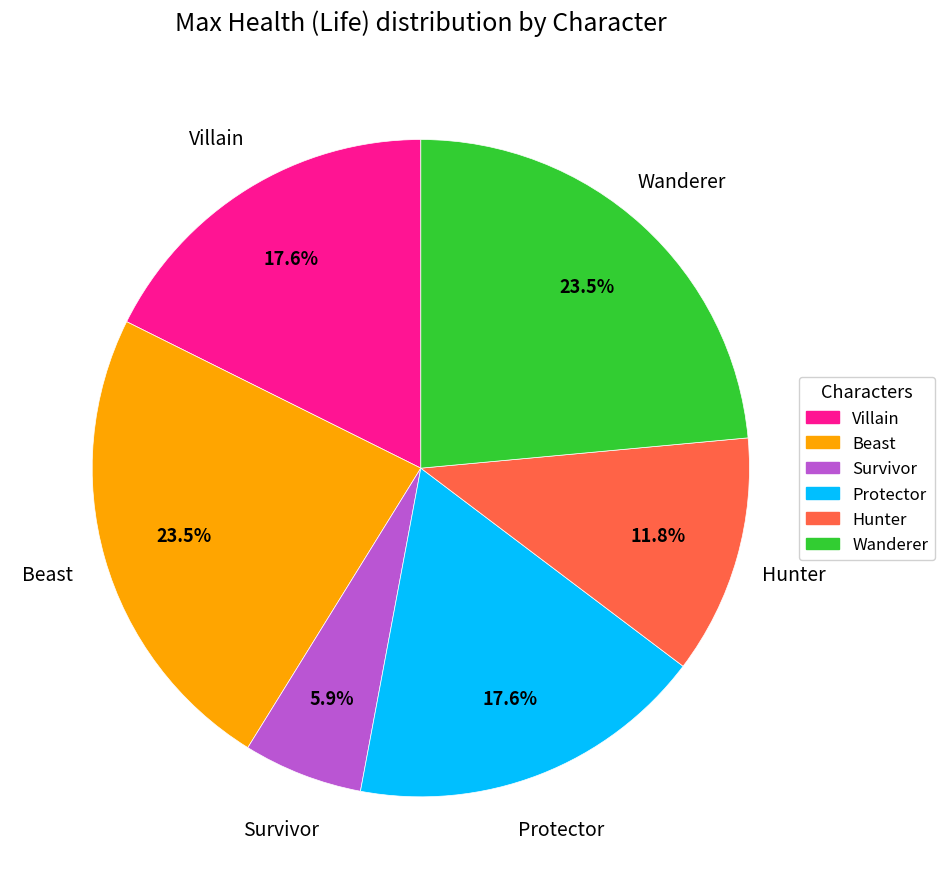

True or false: Villain accounts for 18% of the total.

True